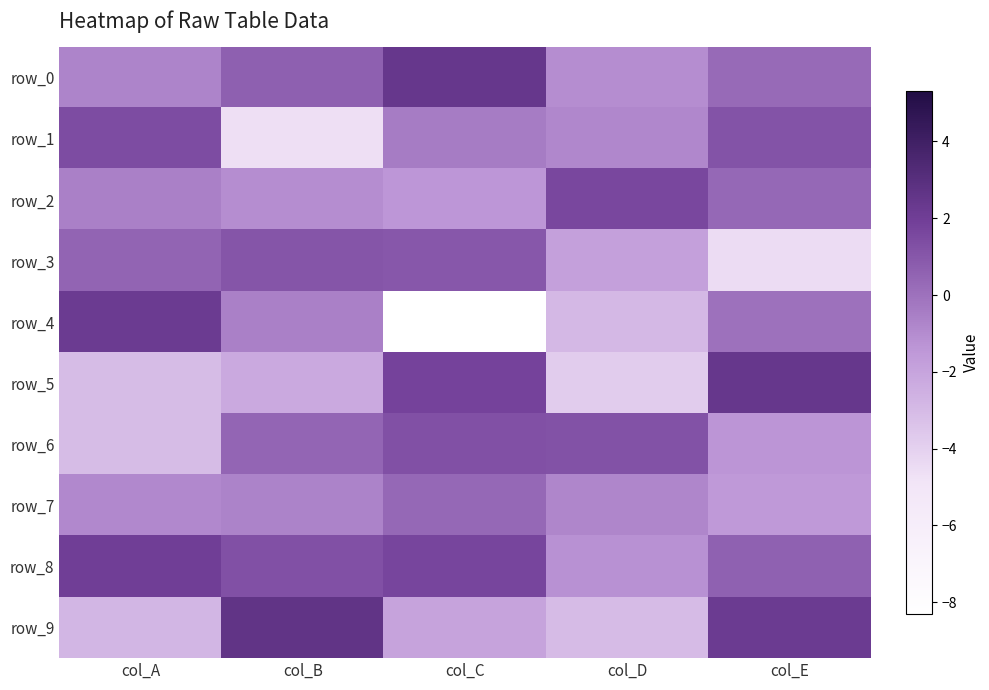

How many distinct data groups are displayed?

10